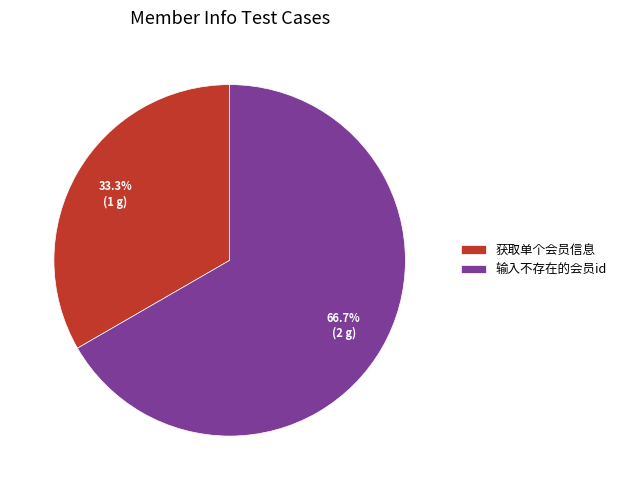

What is the majority slice?

输入不存在的会员id